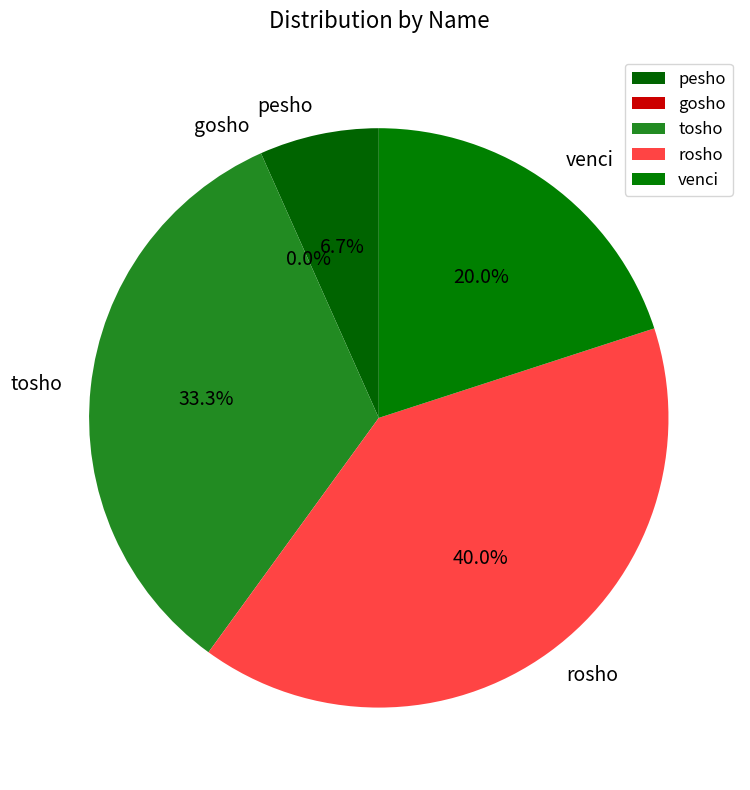

How many slices are in this pie chart?

5